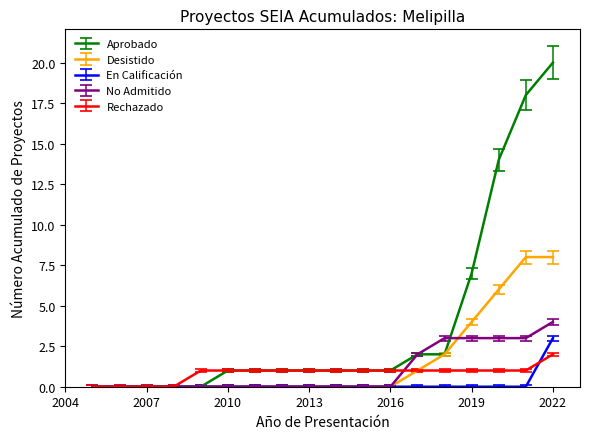

Which series has the widest spread of values?

Aprobado